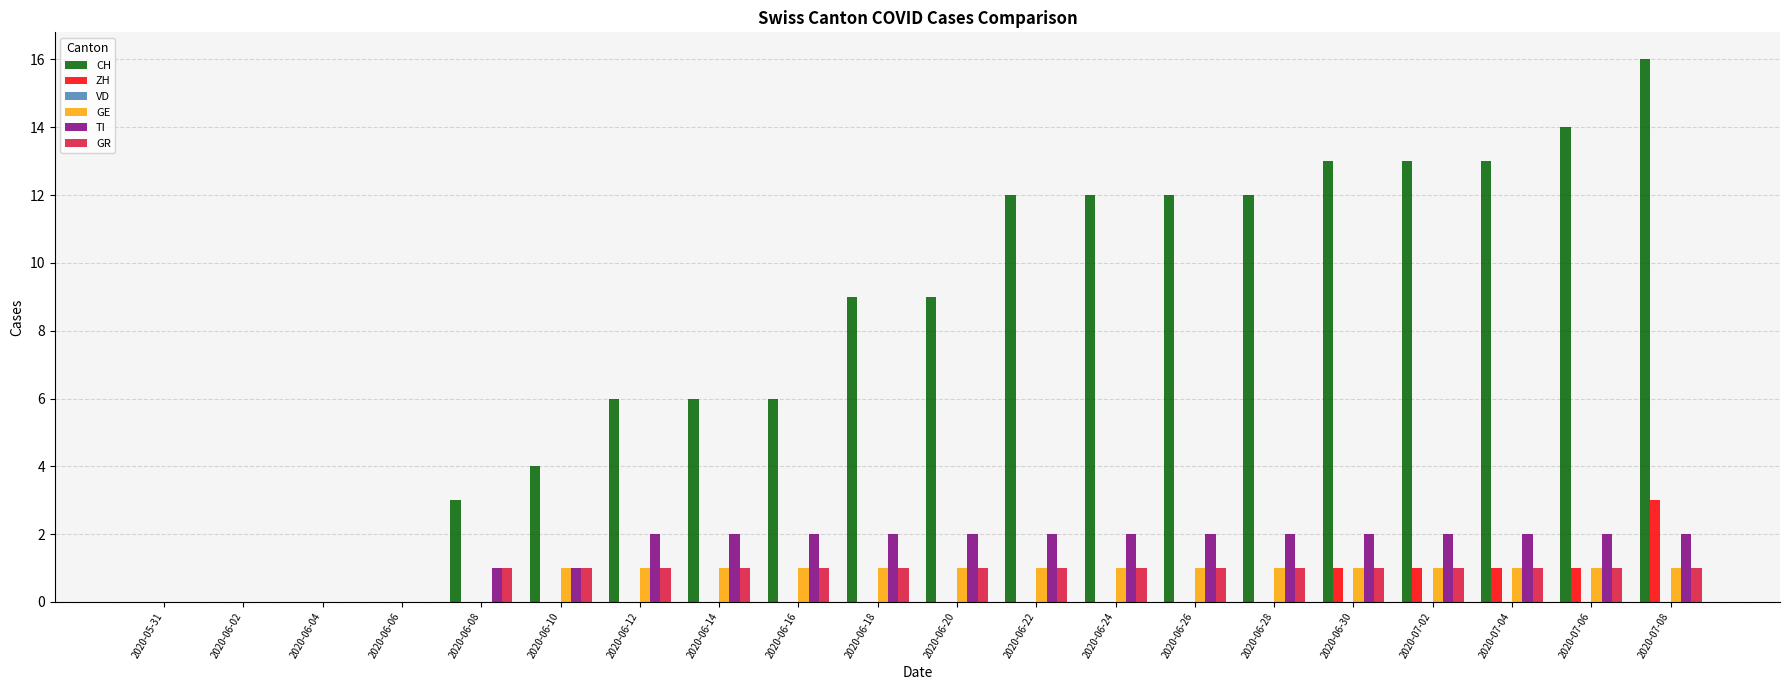

The value of ZH at 2020-06-28 is 0. True or false?

True